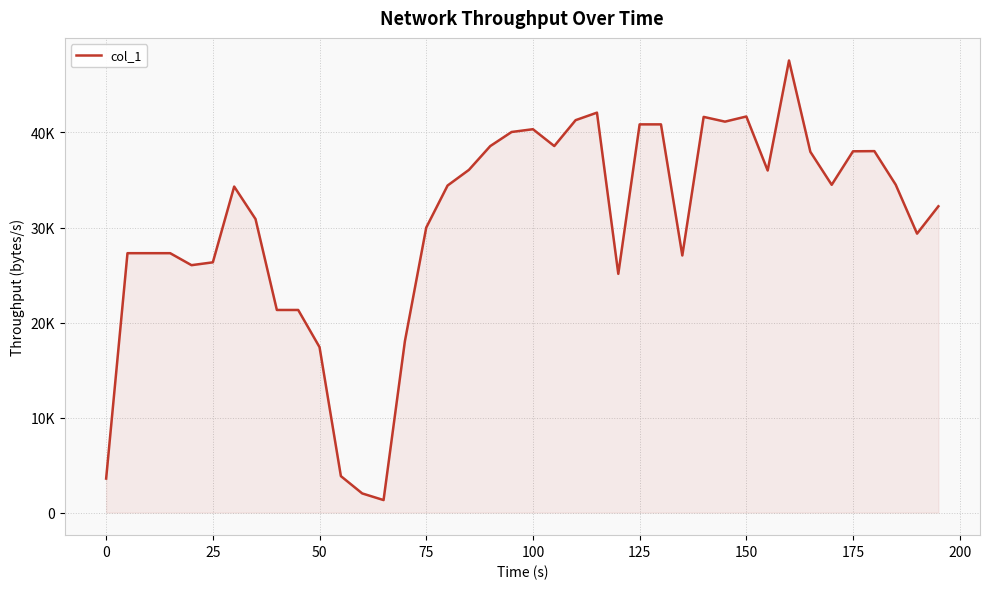

Does the chart display data point markers on the line(s)?

No